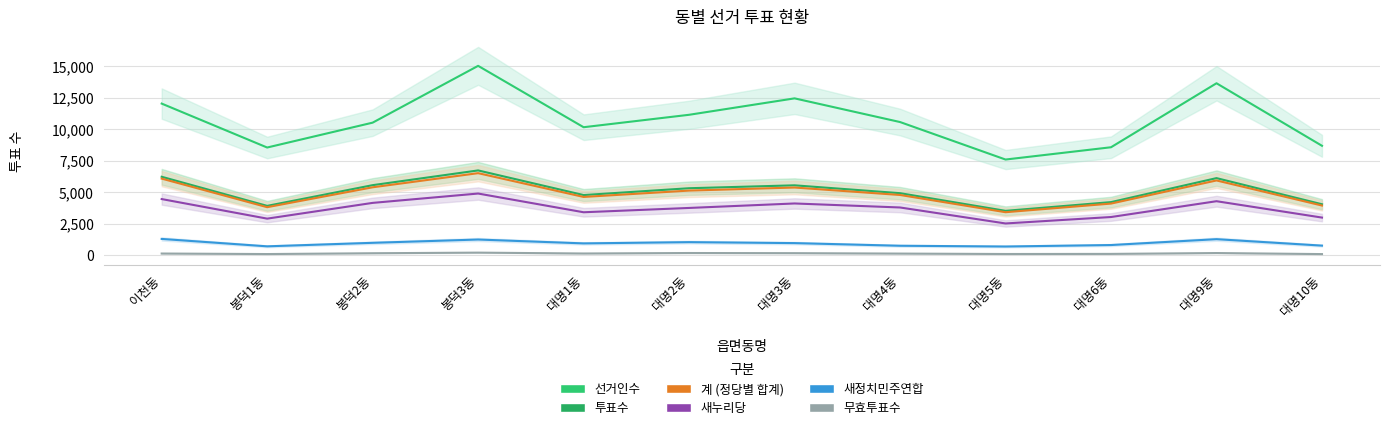

At which label does 새정치민주연합 reach its minimum?

대명5동